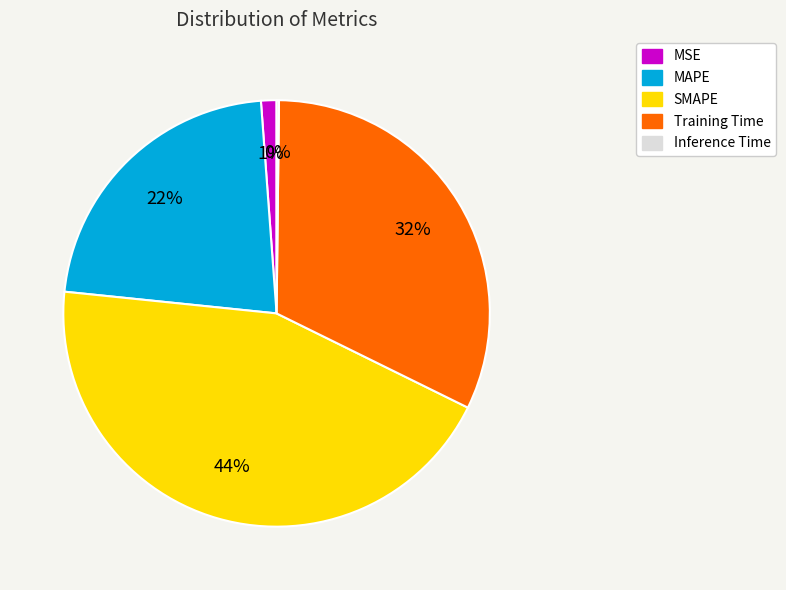

The Training Time slice represents 22% of the pie. True or false?

False